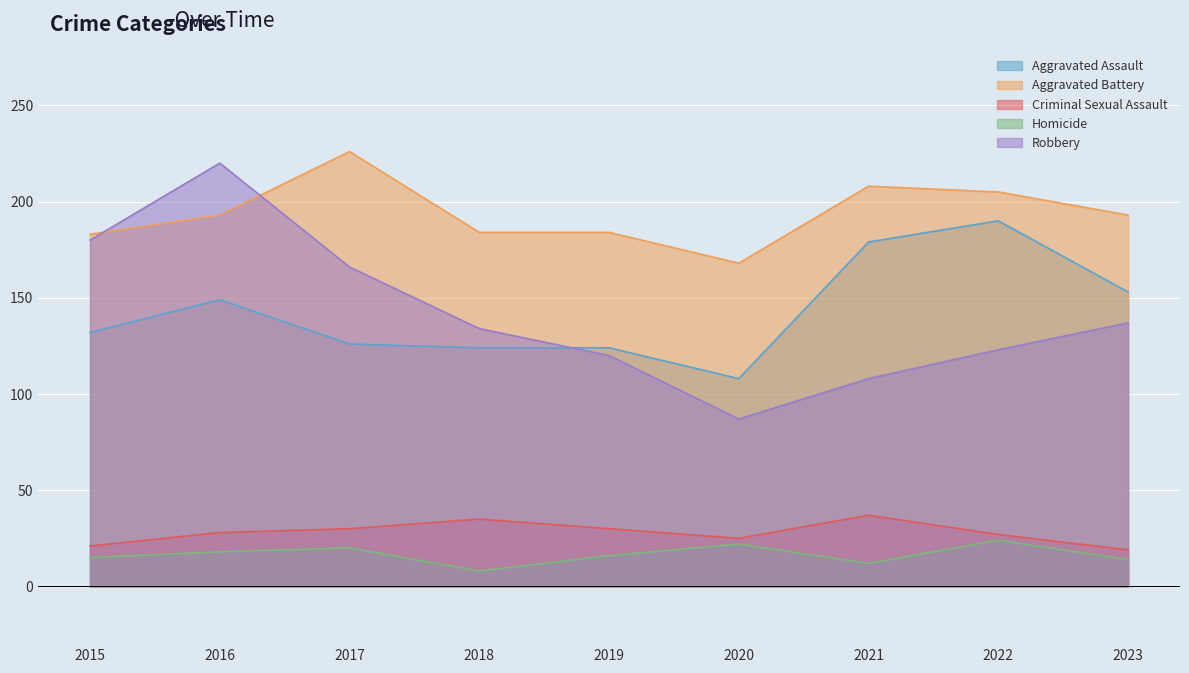

Is it true that Aggravated Assault equals 53 at 2019?

False